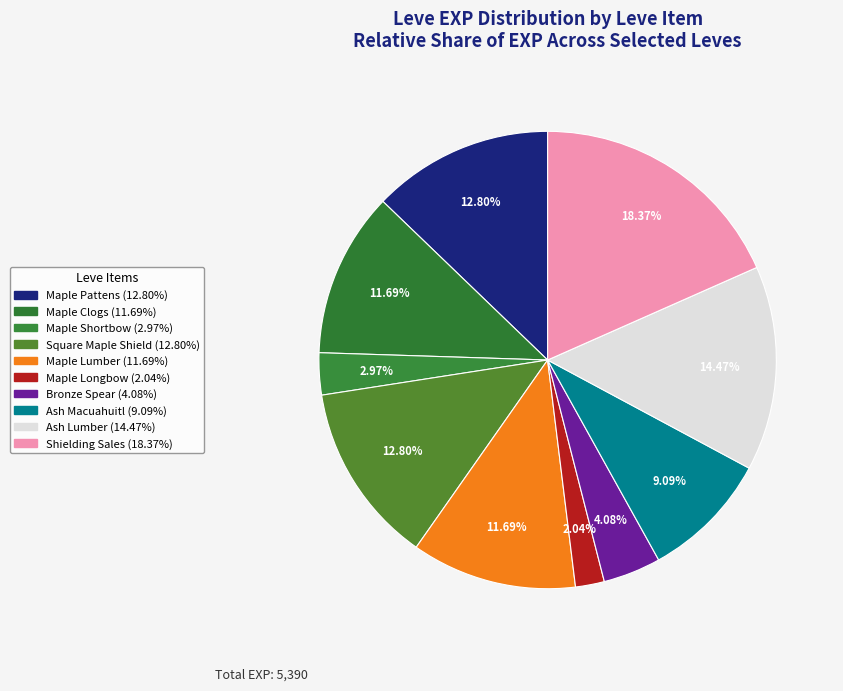

To the nearest percent, what is the average slice percentage?

10%